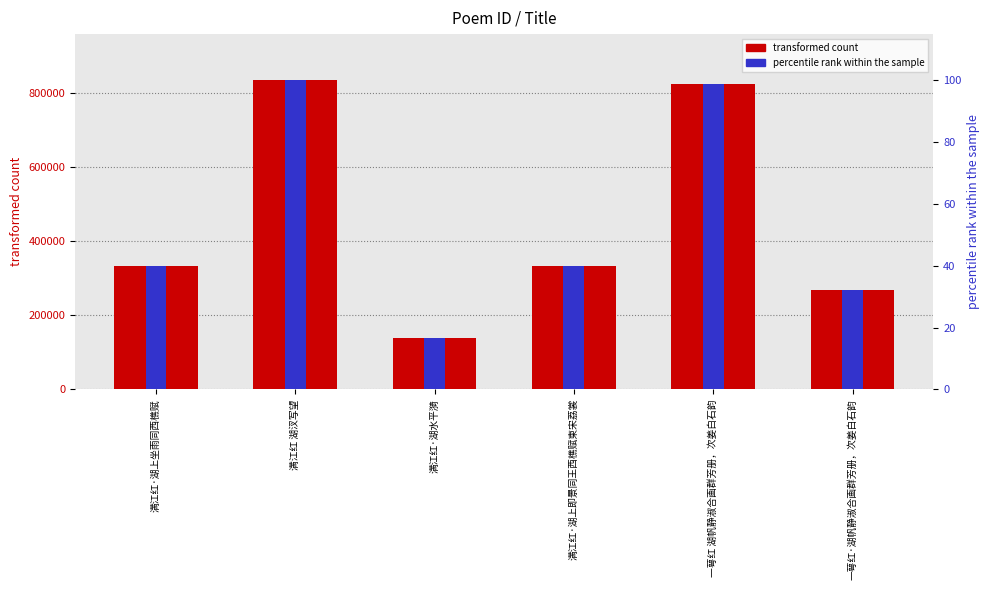

How many groups of bars are there?

6